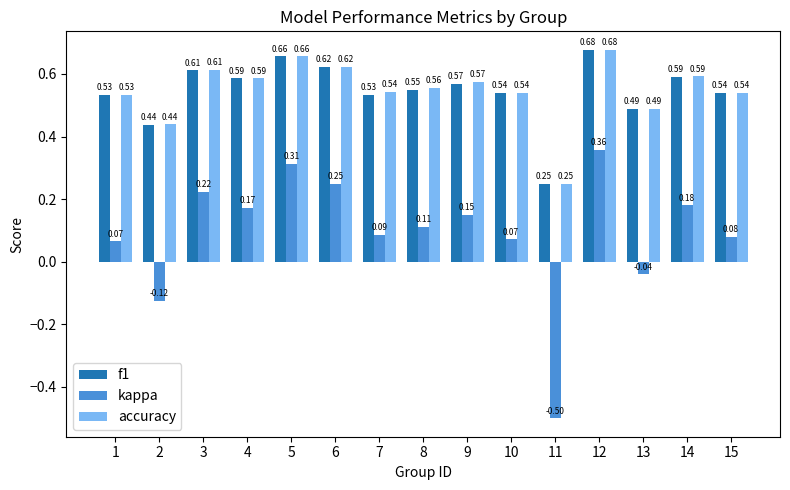

At which category is the sum across all series the highest?

12